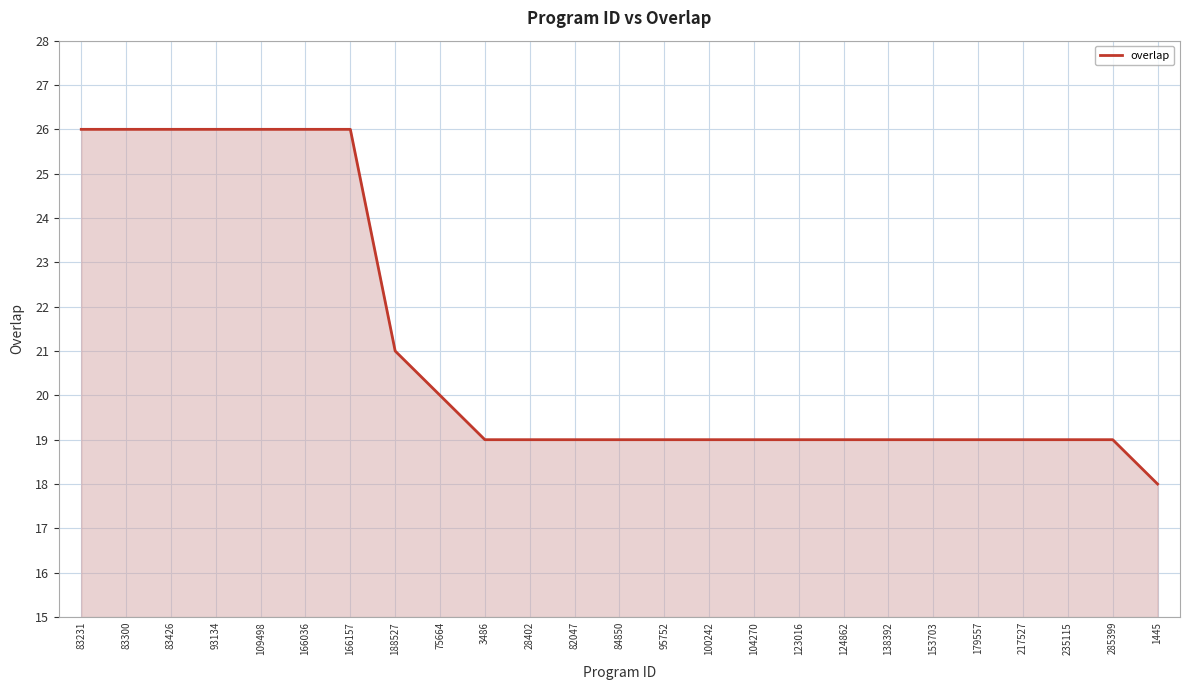

Reading left to right, what are all the values shown in this chart?

26	26	26	26	26	26	26	21	20	19	19	19	19	19	19	19	19	19	19	19	19	19	19	19	18